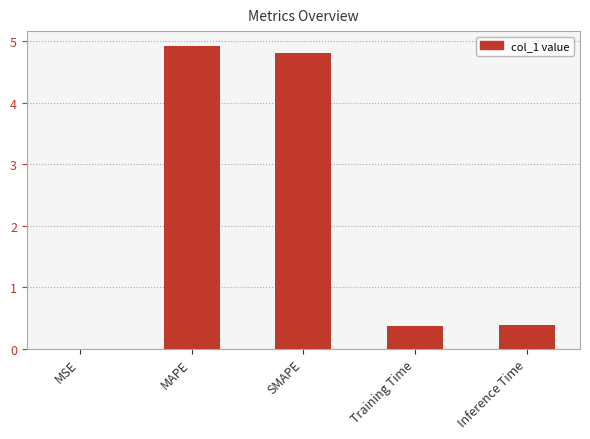

The value at MAPE is 4.9. True or false?

True